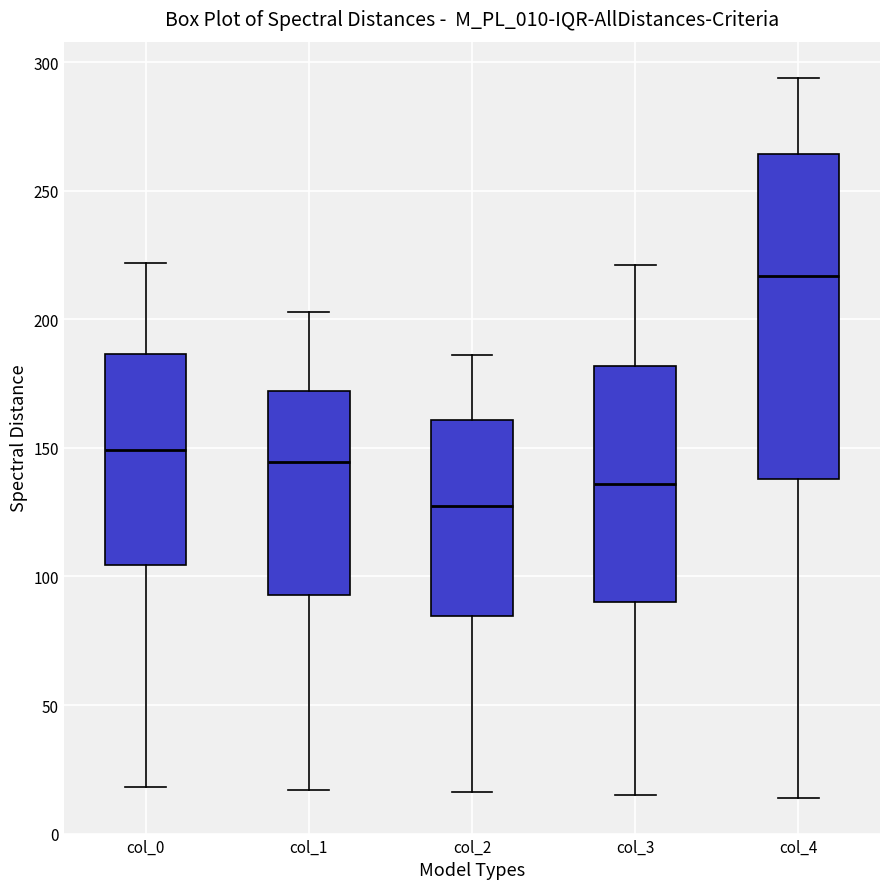

Reading left to right, read every box against the y-axis: the position of its median line, the range the box covers, and the ends of its whiskers. The values are not printed on the chart, so give them approximately, as read against the axis.

col_0: median 150, box 105 to 185, whiskers 20 to 220
col_1: median 145, box 95 to 170, whiskers 15 to 205
col_2: median 130, box 85 to 160, whiskers 15 to 185
col_3: median 135, box 90 to 180, whiskers 15 to 220
col_4: median 215, box 140 to 265, whiskers 15 to 295